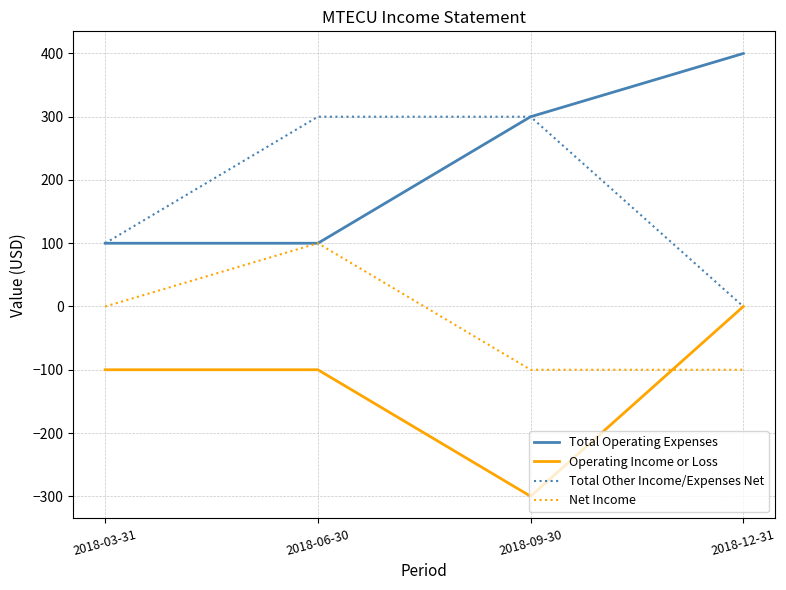

Reading left to right, extract all data points from this chart.

Total Operating Expenses: 100	100	300	400
Operating Income or Loss: -100	-100	-300	0
Total Other Income/Expenses Net: 100	300	300	0
Net Income: 0	100	-100	-100